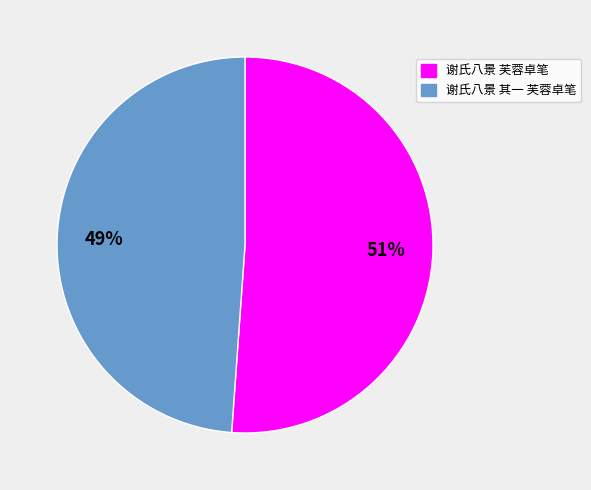

To the nearest percent, what is the difference between the largest and smallest slice percentages?

2%